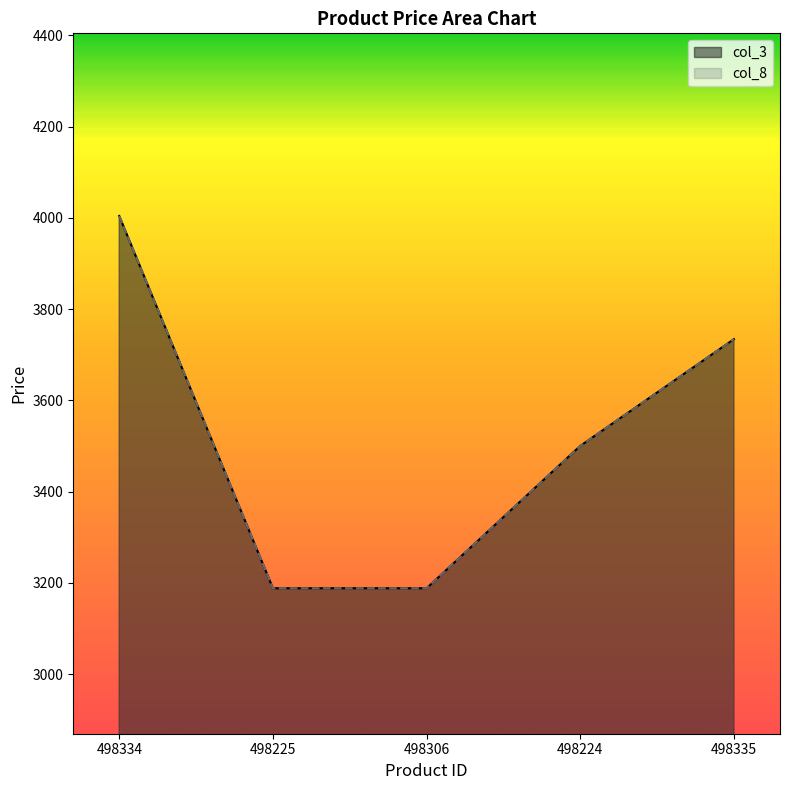

How many categories are shown in the chart?

5